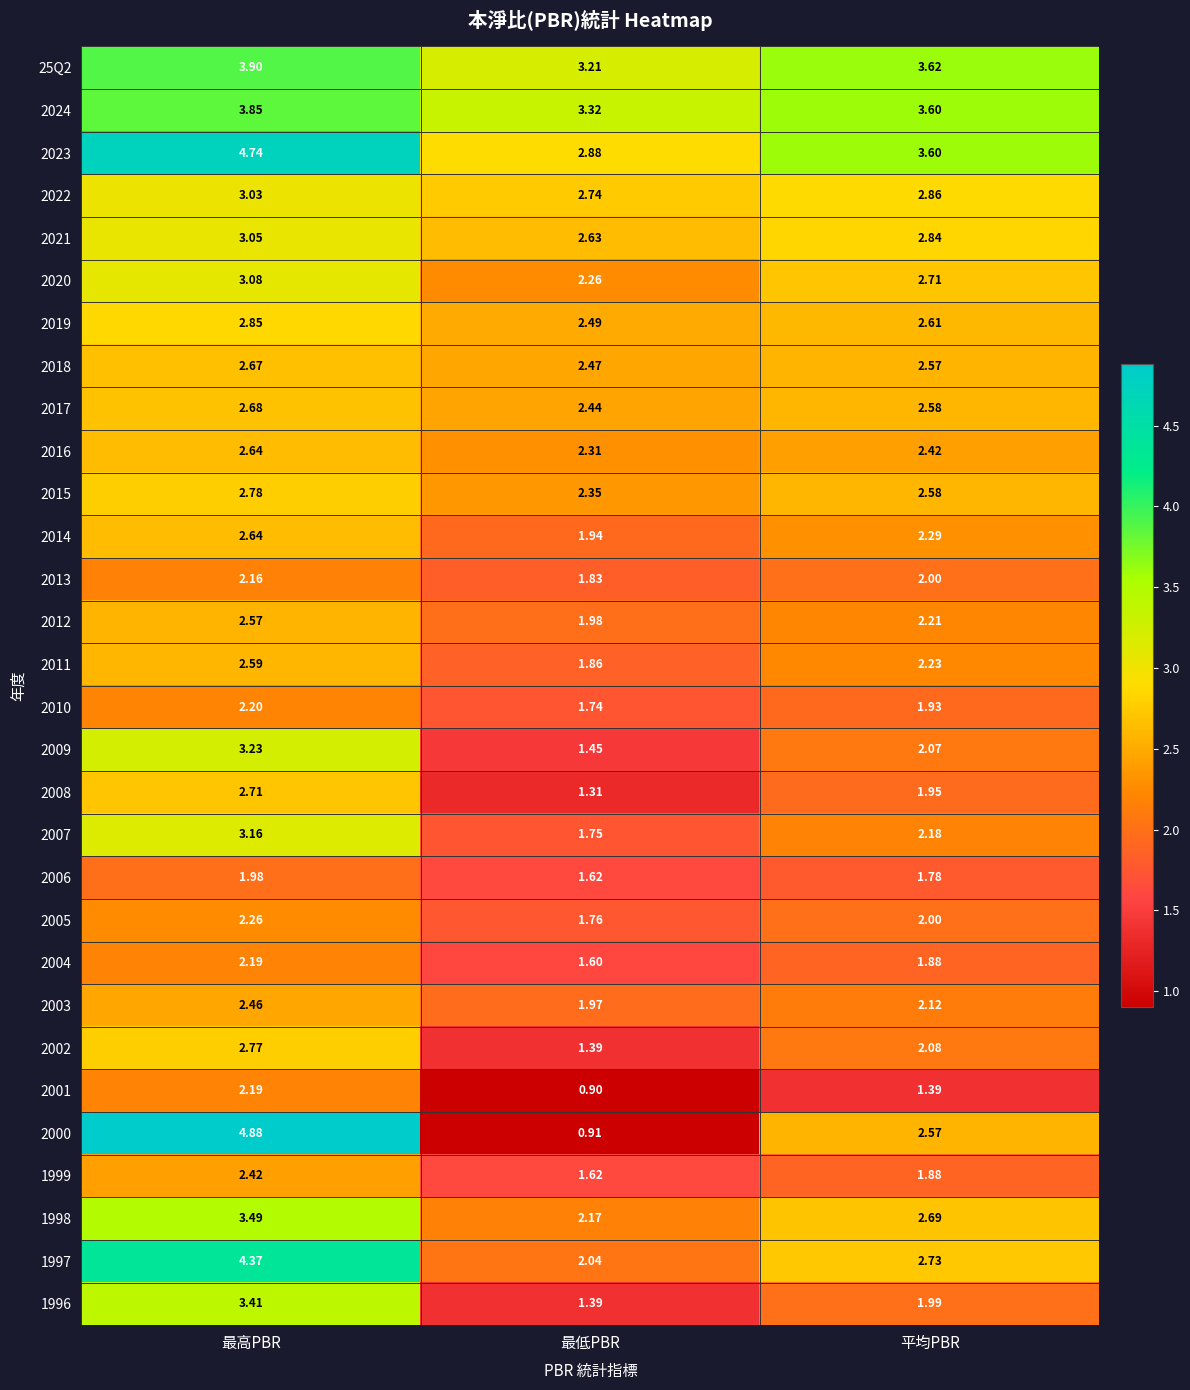

Where does the 2002 series first go above 2?

最高PBR